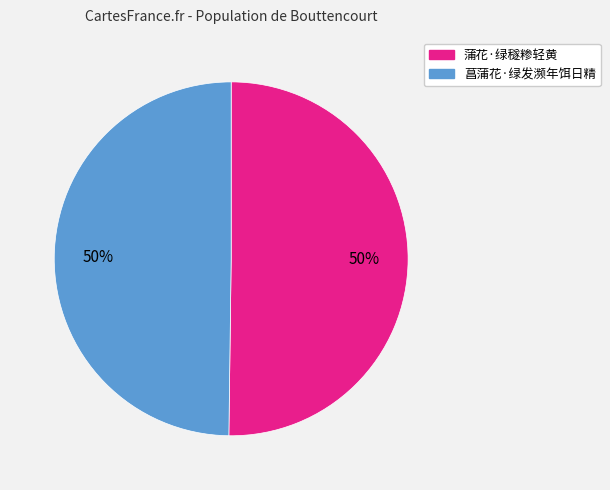

True or false: 菖蒲花·绿发濒年饵日精 accounts for 62% of the total.

False